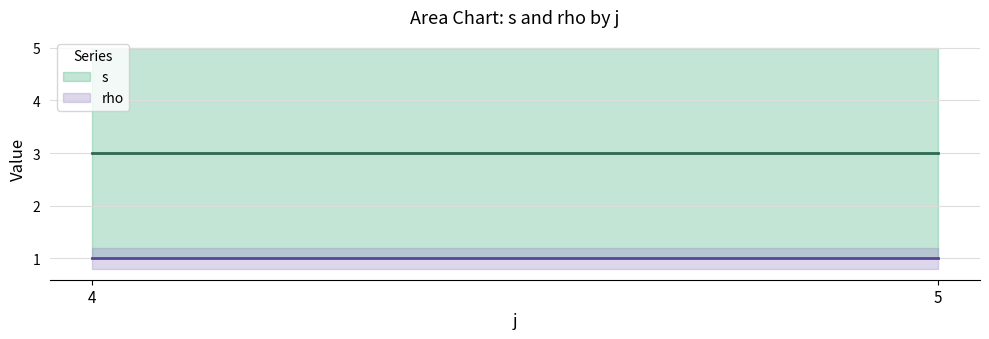

What are all the series names shown in the legend?

s, rho